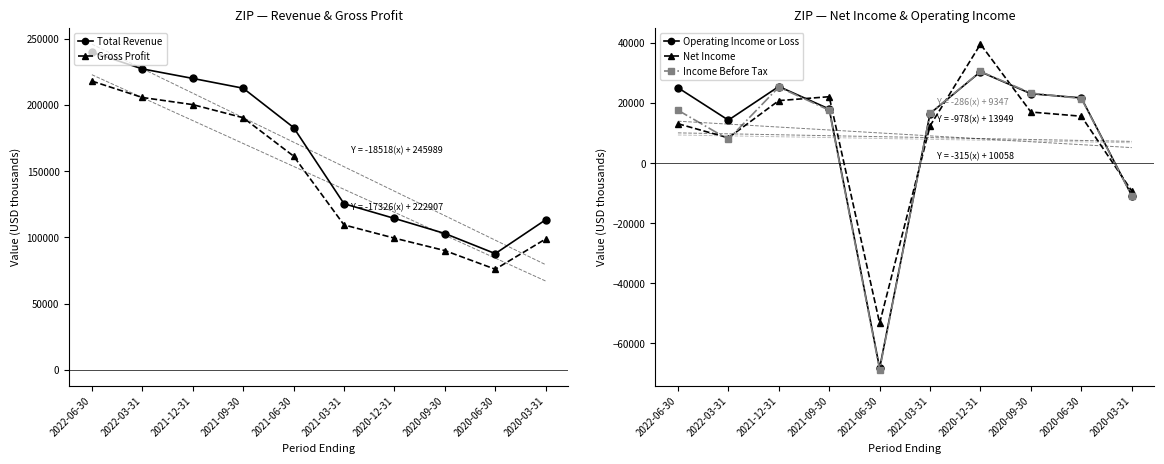

Which series has the largest total across all categories?

Total Revenue